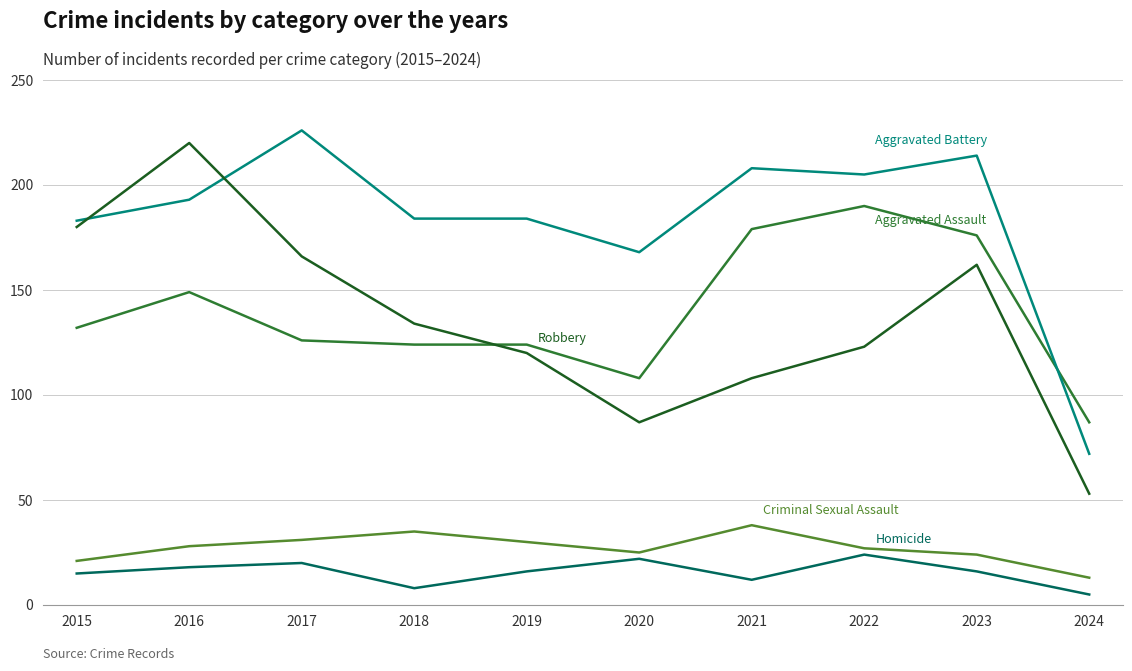

Which label corresponds to the largest value in the chart?

2017